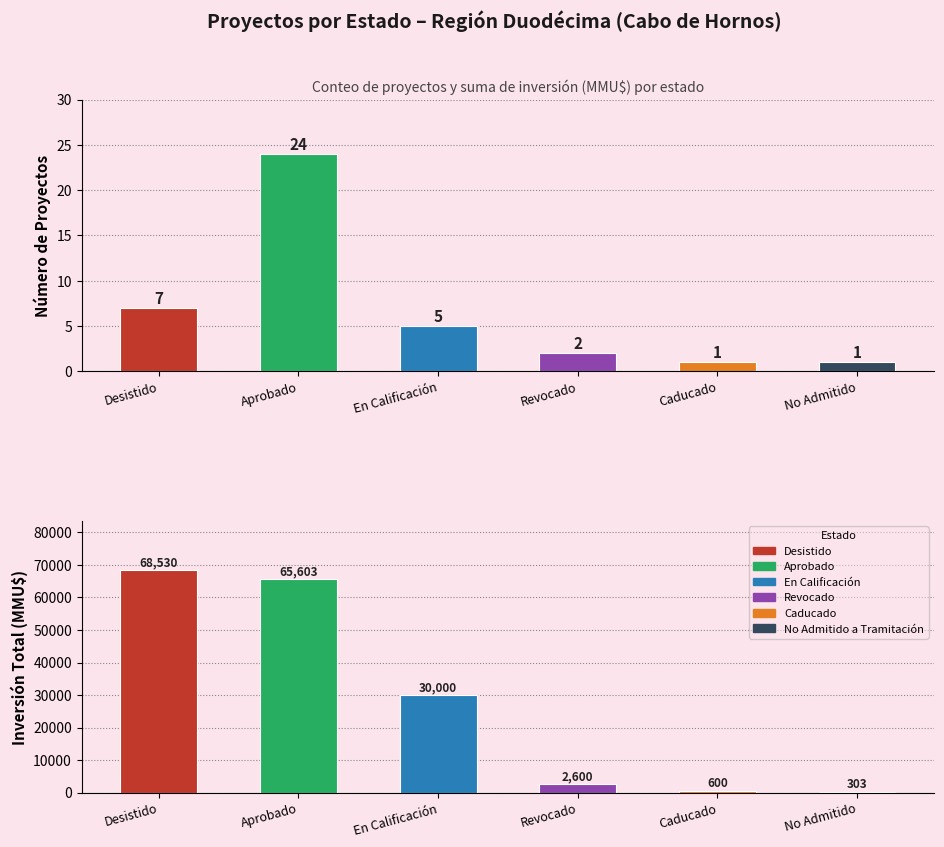

What position from the left is Desistido?

1